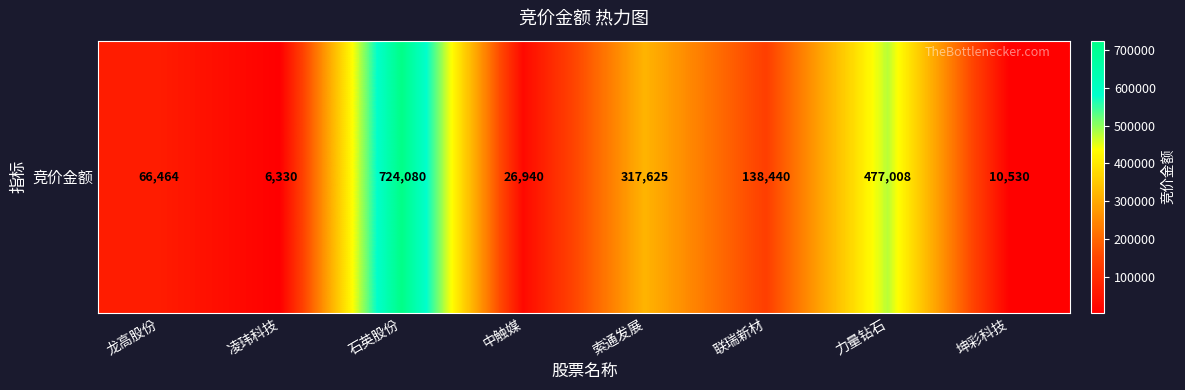

What is the smallest value displayed?

6330